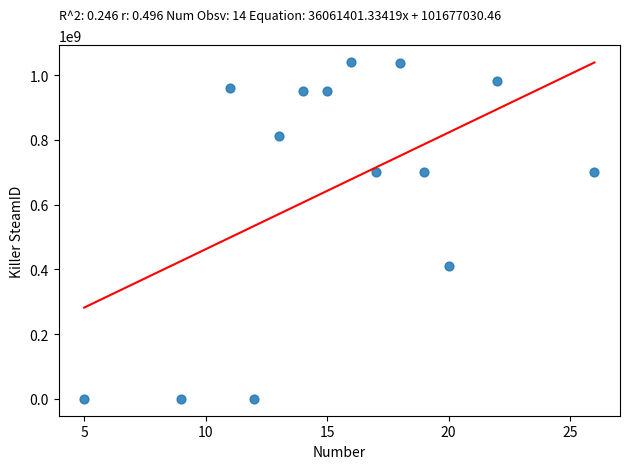

What Y value in the scatter plot is closest to 520151494?

410989420